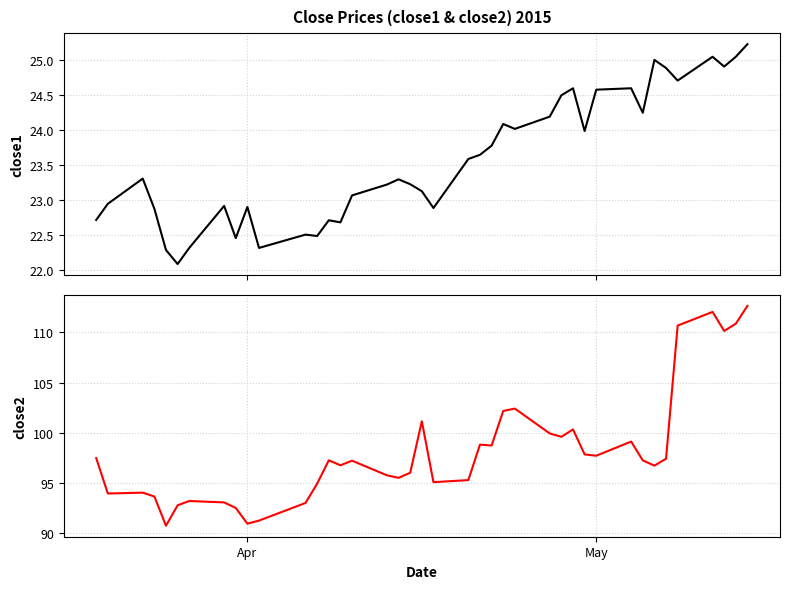

True or false: close2 has more than 2 points higher than both neighbors.

True